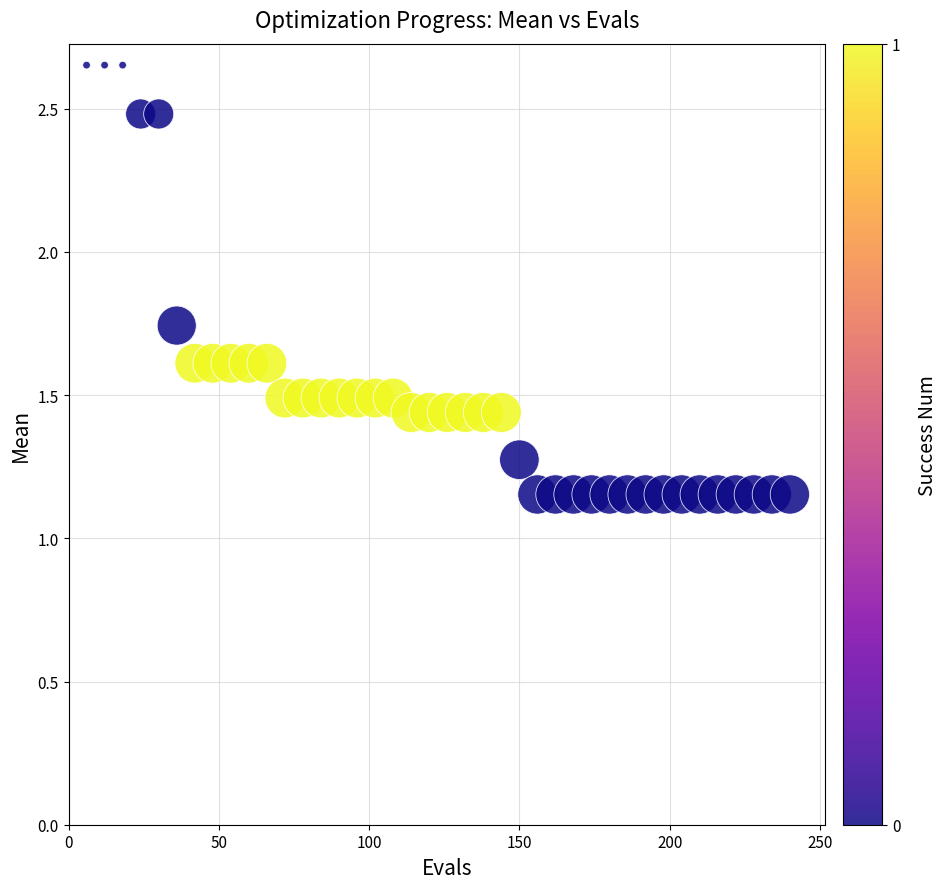

What is the range of X values (max minus min)?

234.0